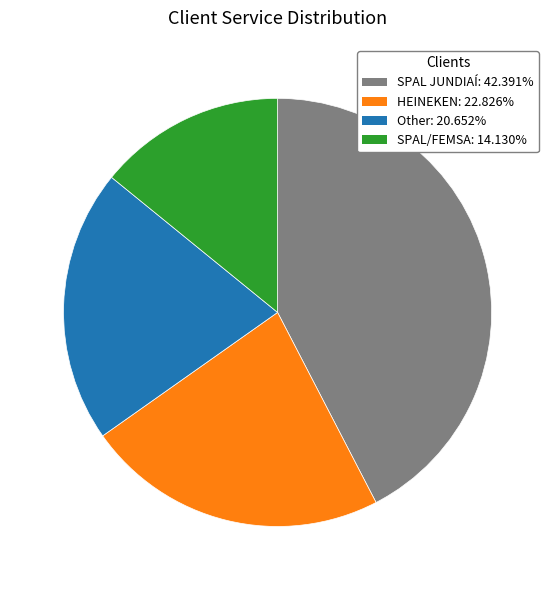

Rank the categories by value from highest to lowest.

SPAL JUNDIAÍ, HEINEKEN, Other, SPAL/FEMSA